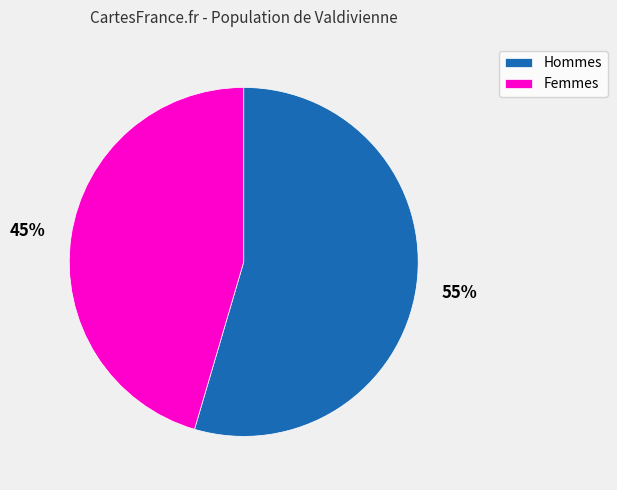

To the nearest percent, what is the combined percentage of Femmes and Hommes?

100%